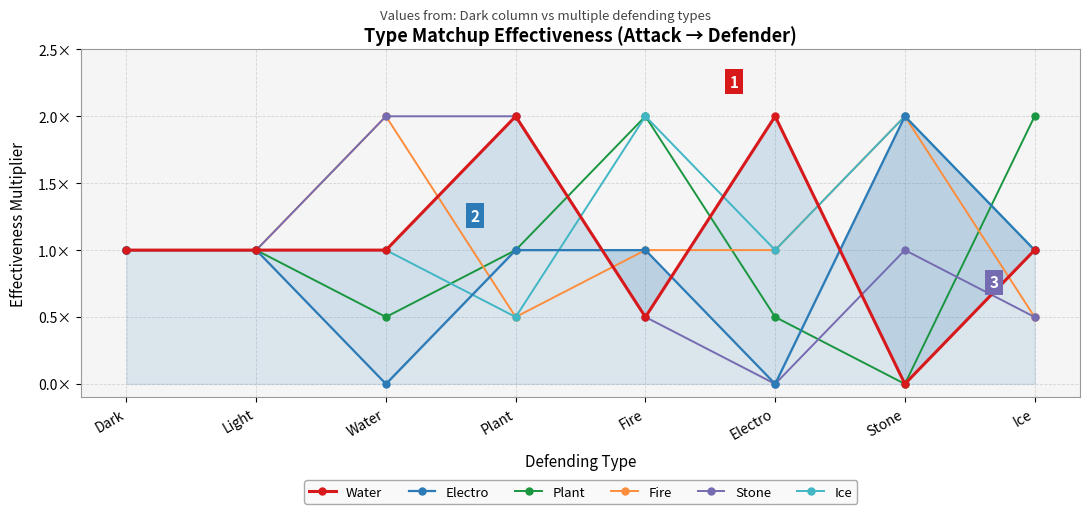

Reading right to left, what are all the values shown in this chart?

Water: 1.0	0.0	2.0	0.5	2.0	1.0	1.0	1.0
Electro: 1.0	2.0	0.0	1.0	1.0	0.0	1.0	1.0
Plant: 2.0	0.0	0.5	2.0	1.0	0.5	1.0	1.0
Fire: 0.5	2.0	1.0	1.0	0.5	2.0	1.0	1.0
Stone: 0.5	1.0	0.0	0.5	2.0	2.0	1.0	1.0
Ice: 1.0	2.0	1.0	2.0	0.5	1.0	1.0	1.0